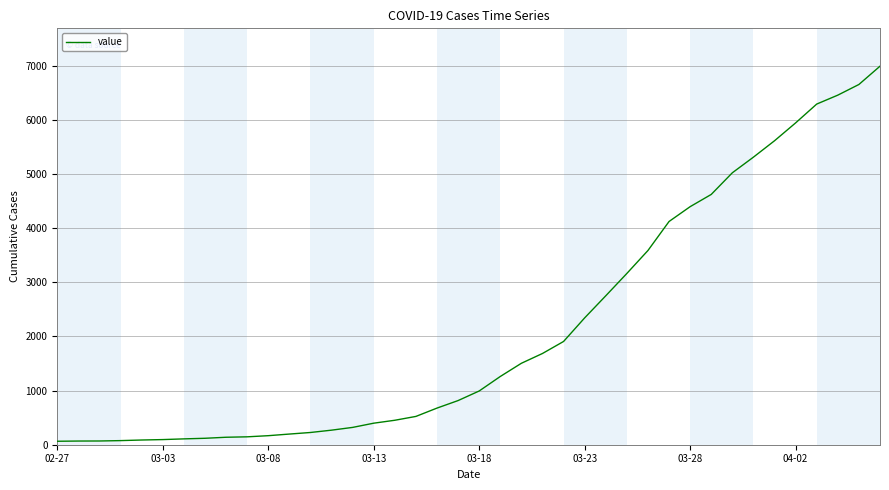

What is the maximum value shown in the chart?

6995